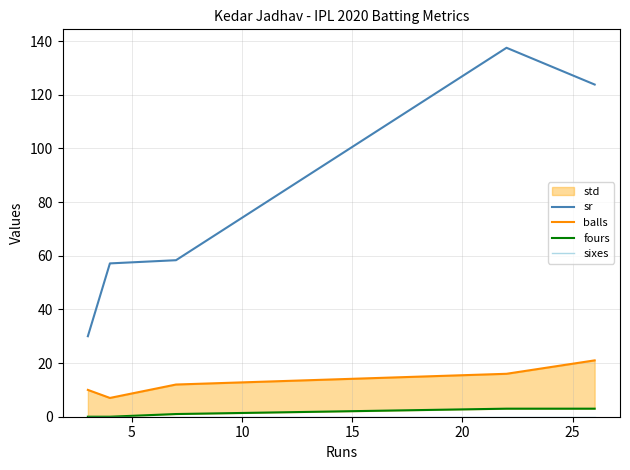

How many data points in sr are above 58?

3